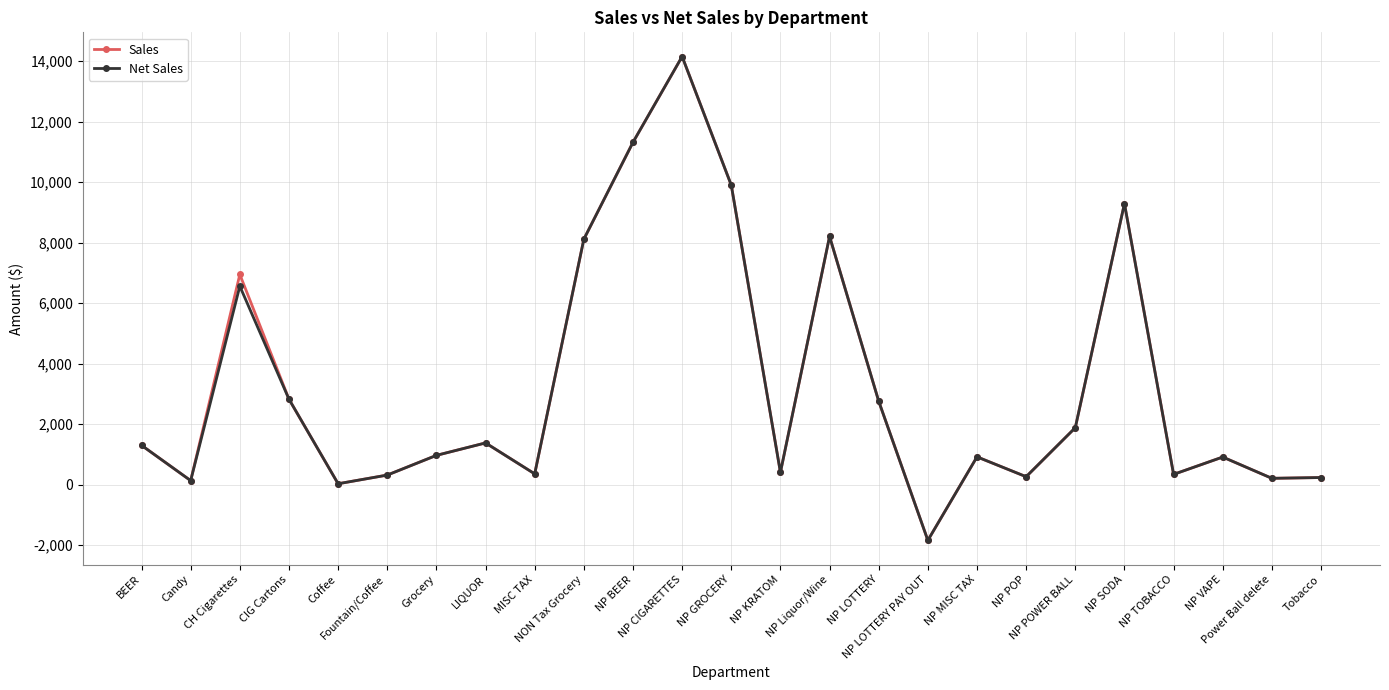

What is the smallest value displayed?

-1844.0